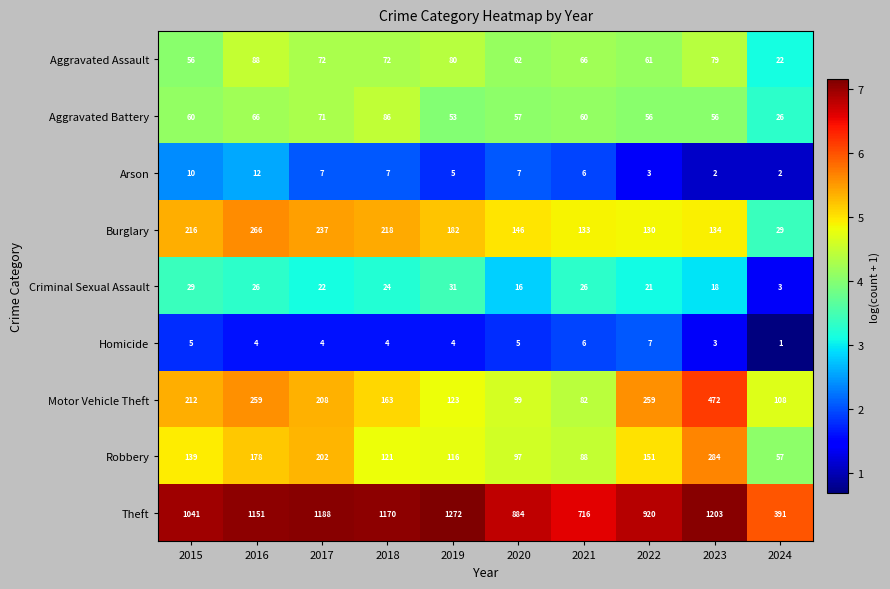

Between 2019 and 2021, which series saw the biggest shift?

Theft